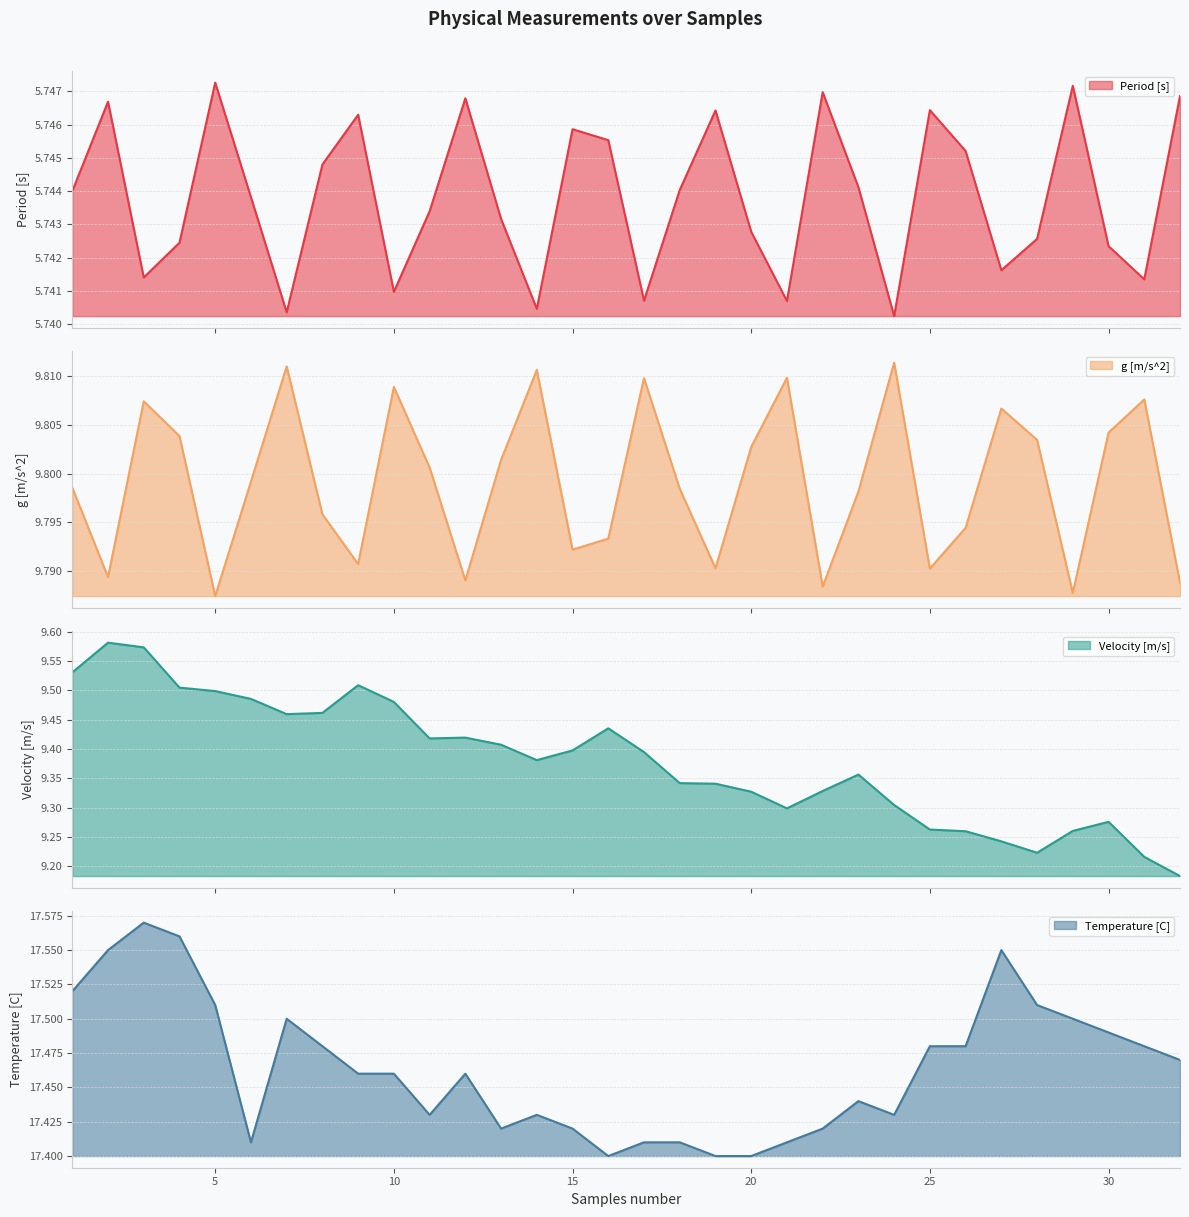

What is the value of the Velocity [m/s] point at the 5th from the left?

9.5